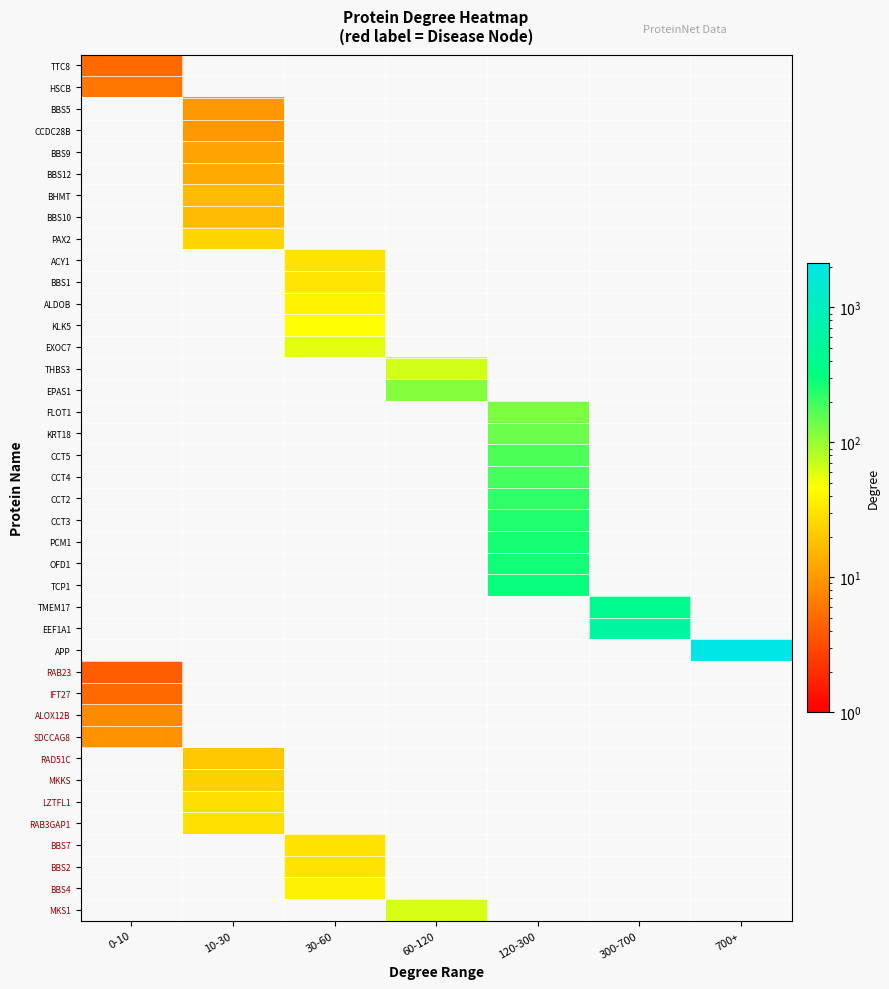

Reading right to left, what are all the values shown in this chart?

TTC8: 700+=0	300-700=0	120-300=0	60-120=0	30-60=0	10-30=0	0-10=5
HSCB: 700+=0	300-700=0	120-300=0	60-120=0	30-60=0	10-30=0	0-10=6
BBS5: 700+=0	300-700=0	120-300=0	60-120=0	30-60=0	10-30=10	0-10=0
CCDC28B: 700+=0	300-700=0	120-300=0	60-120=0	30-60=0	10-30=10	0-10=0
BBS9: 700+=0	300-700=0	120-300=0	60-120=0	30-60=0	10-30=12	0-10=0
BBS12: 700+=0	300-700=0	120-300=0	60-120=0	30-60=0	10-30=13	0-10=0
BHMT: 700+=0	300-700=0	120-300=0	60-120=0	30-60=0	10-30=17	0-10=0
BBS10: 700+=0	300-700=0	120-300=0	60-120=0	30-60=0	10-30=17	0-10=0
PAX2: 700+=0	300-700=0	120-300=0	60-120=0	30-60=0	10-30=25	0-10=0
ACY1: 700+=0	300-700=0	120-300=0	60-120=0	30-60=31	10-30=0	0-10=0
BBS1: 700+=0	300-700=0	120-300=0	60-120=0	30-60=32	10-30=0	0-10=0
ALDOB: 700+=0	300-700=0	120-300=0	60-120=0	30-60=39	10-30=0	0-10=0
KLK5: 700+=0	300-700=0	120-300=0	60-120=0	30-60=47	10-30=0	0-10=0
EXOC7: 700+=0	300-700=0	120-300=0	60-120=0	30-60=57	10-30=0	0-10=0
THBS3: 700+=0	300-700=0	120-300=0	60-120=66	30-60=0	10-30=0	0-10=0
EPAS1: 700+=0	300-700=0	120-300=0	60-120=116	30-60=0	10-30=0	0-10=0
FLOT1: 700+=0	300-700=0	120-300=121	60-120=0	30-60=0	10-30=0	0-10=0
KRT18: 700+=0	300-700=0	120-300=143	60-120=0	30-60=0	10-30=0	0-10=0
CCT5: 700+=0	300-700=0	120-300=173	60-120=0	30-60=0	10-30=0	0-10=0
CCT4: 700+=0	300-700=0	120-300=188	60-120=0	30-60=0	10-30=0	0-10=0
CCT2: 700+=0	300-700=0	120-300=217	60-120=0	30-60=0	10-30=0	0-10=0
CCT3: 700+=0	300-700=0	120-300=241	60-120=0	30-60=0	10-30=0	0-10=0
PCM1: 700+=0	300-700=0	120-300=269	60-120=0	30-60=0	10-30=0	0-10=0
OFD1: 700+=0	300-700=0	120-300=274	60-120=0	30-60=0	10-30=0	0-10=0
TCP1: 700+=0	300-700=0	120-300=289	60-120=0	30-60=0	10-30=0	0-10=0
TMEM17: 700+=0	300-700=401	120-300=0	60-120=0	30-60=0	10-30=0	0-10=0
EEF1A1: 700+=0	300-700=613	120-300=0	60-120=0	30-60=0	10-30=0	0-10=0
APP: 700+=2132	300-700=0	120-300=0	60-120=0	30-60=0	10-30=0	0-10=0
RAB23: 700+=0	300-700=0	120-300=0	60-120=0	30-60=0	10-30=0	0-10=4
IFT27: 700+=0	300-700=0	120-300=0	60-120=0	30-60=0	10-30=0	0-10=5
ALOX12B: 700+=0	300-700=0	120-300=0	60-120=0	30-60=0	10-30=0	0-10=8
SDCCAG8: 700+=0	300-700=0	120-300=0	60-120=0	30-60=0	10-30=0	0-10=9
RAD51C: 700+=0	300-700=0	120-300=0	60-120=0	30-60=0	10-30=20	0-10=0
MKKS: 700+=0	300-700=0	120-300=0	60-120=0	30-60=0	10-30=23	0-10=0
LZTFL1: 700+=0	300-700=0	120-300=0	60-120=0	30-60=0	10-30=28	0-10=0
RAB3GAP1: 700+=0	300-700=0	120-300=0	60-120=0	30-60=0	10-30=29	0-10=0
BBS7: 700+=0	300-700=0	120-300=0	60-120=0	30-60=30	10-30=0	0-10=0
BBS2: 700+=0	300-700=0	120-300=0	60-120=0	30-60=30	10-30=0	0-10=0
BBS4: 700+=0	300-700=0	120-300=0	60-120=0	30-60=38	10-30=0	0-10=0
MKS1: 700+=0	300-700=0	120-300=0	60-120=64	30-60=0	10-30=0	0-10=0